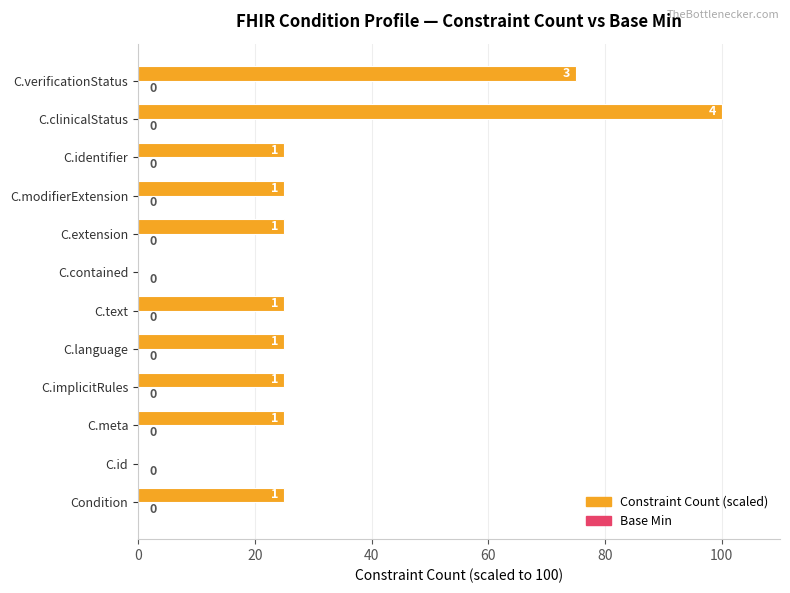

How many distinct data groups are displayed?

1